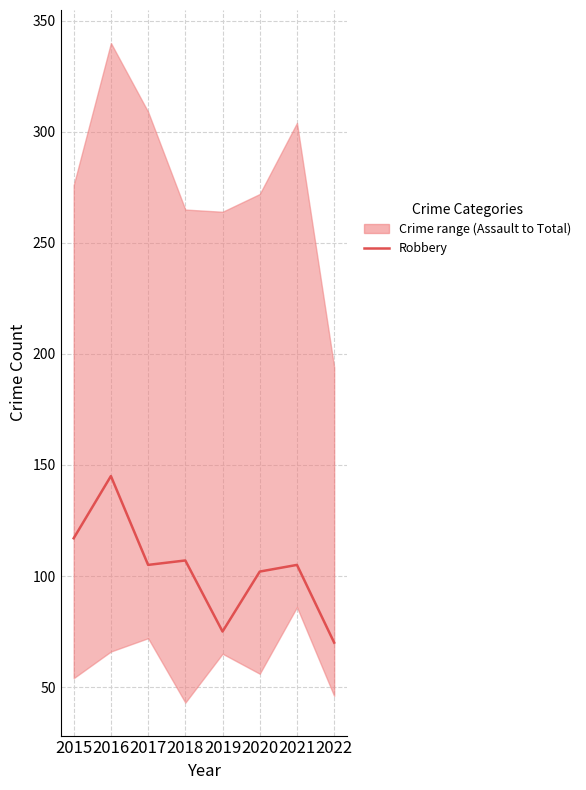

Is it true that the value at 2015 is 117?

True